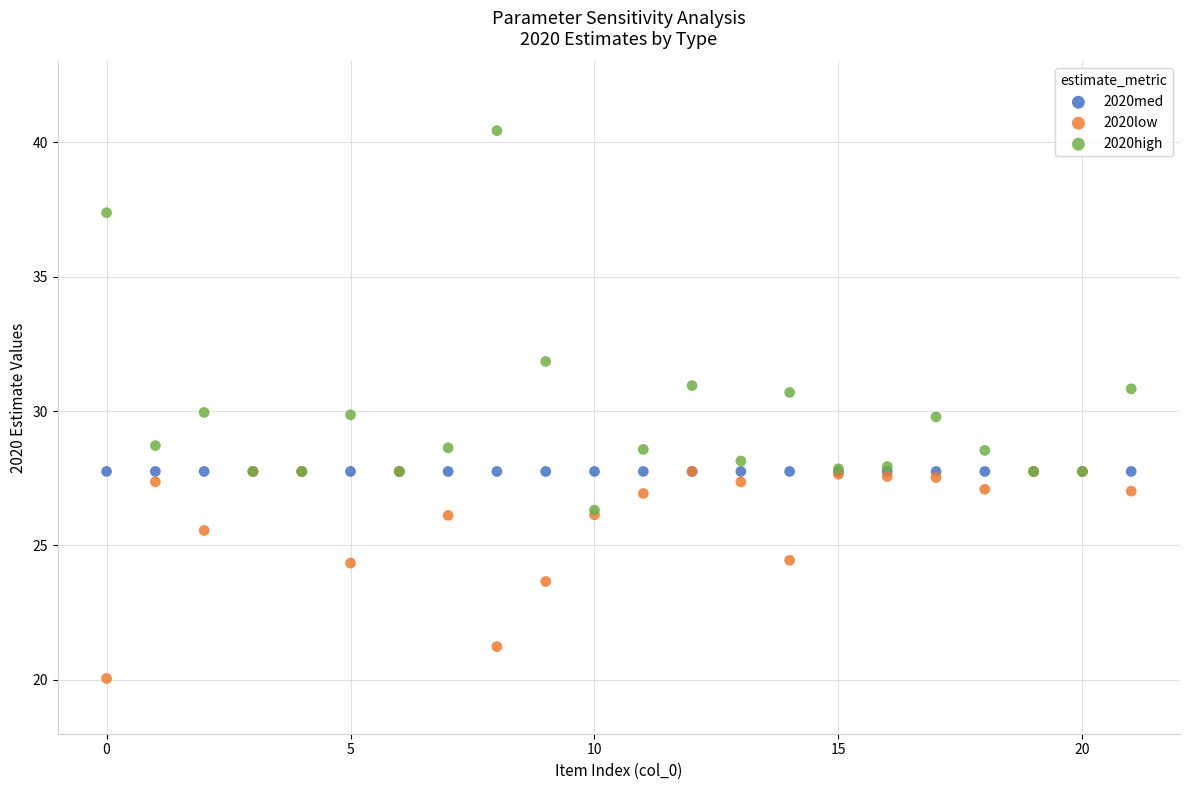

In the 2020high series, what Y value is closest to 33?

31.8